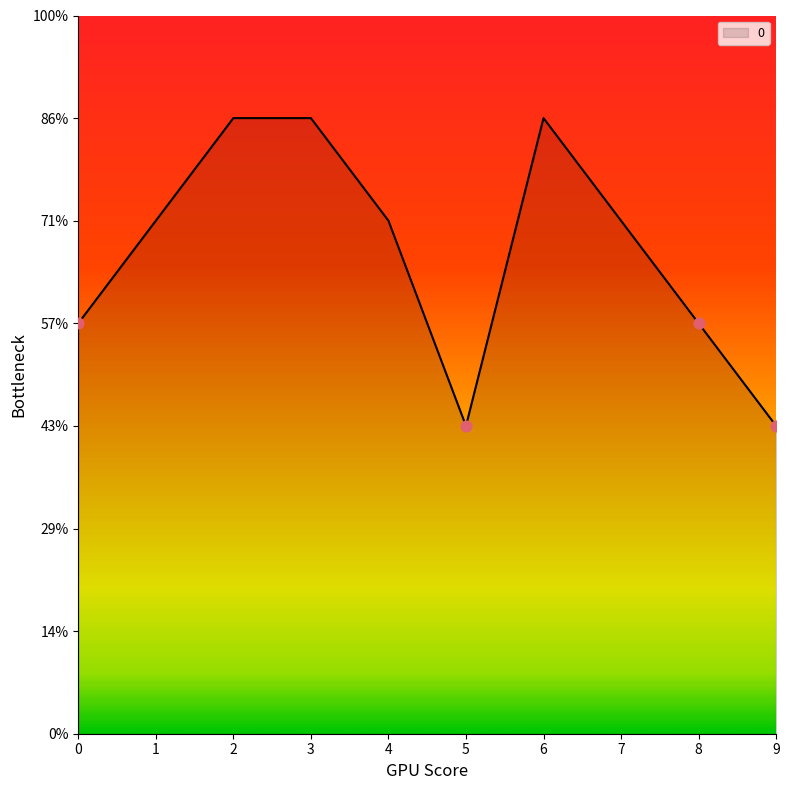

Between 4 and 2, which is larger?

2